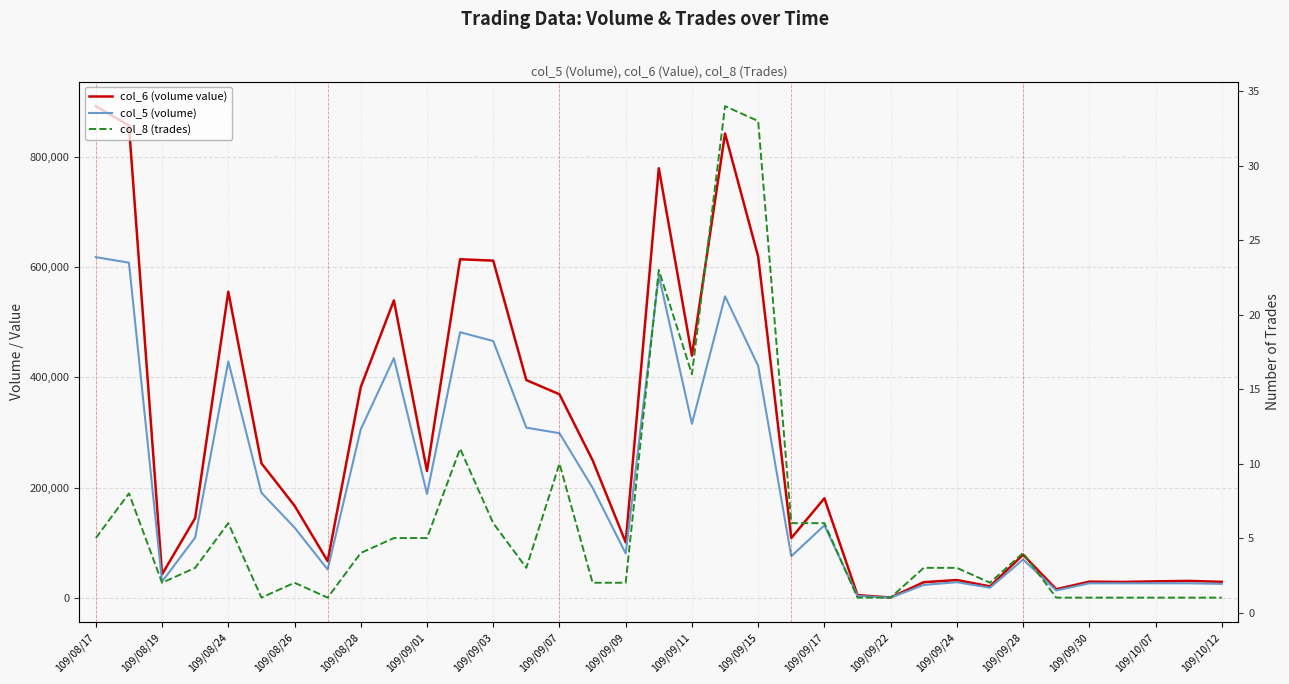

What is the minimum value shown in the chart?

1